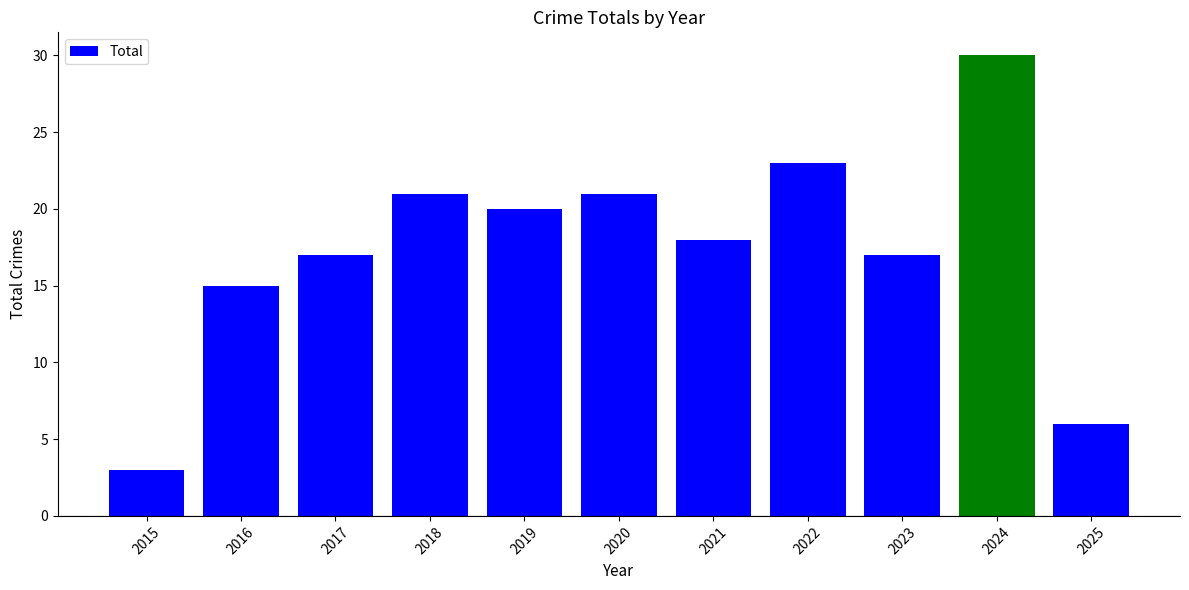

What is the sum of the values at 2020 and 2025?

27